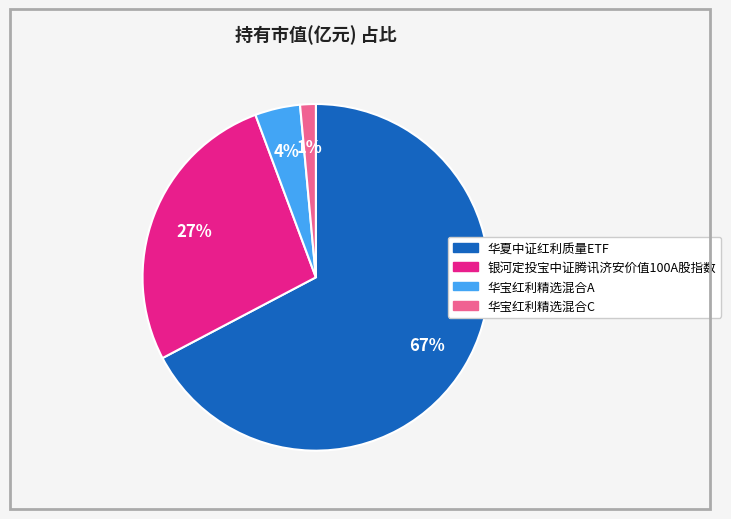

The 华夏中证红利质量ETF slice represents 67% of the pie. True or false?

True